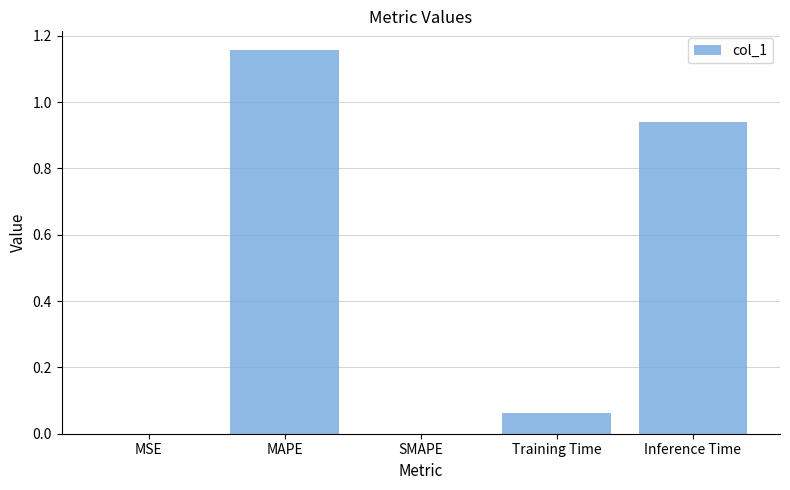

What is the change in value from SMAPE to Training Time?

+0.1